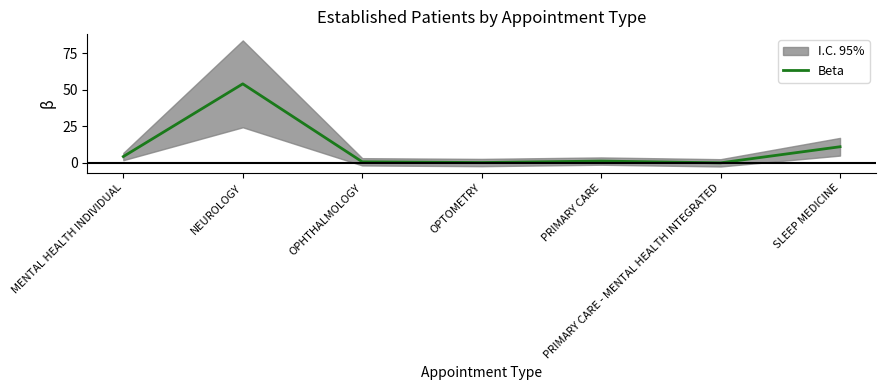

The chart shows a value of 11.0 at SLEEP MEDICINE. True or false?

True